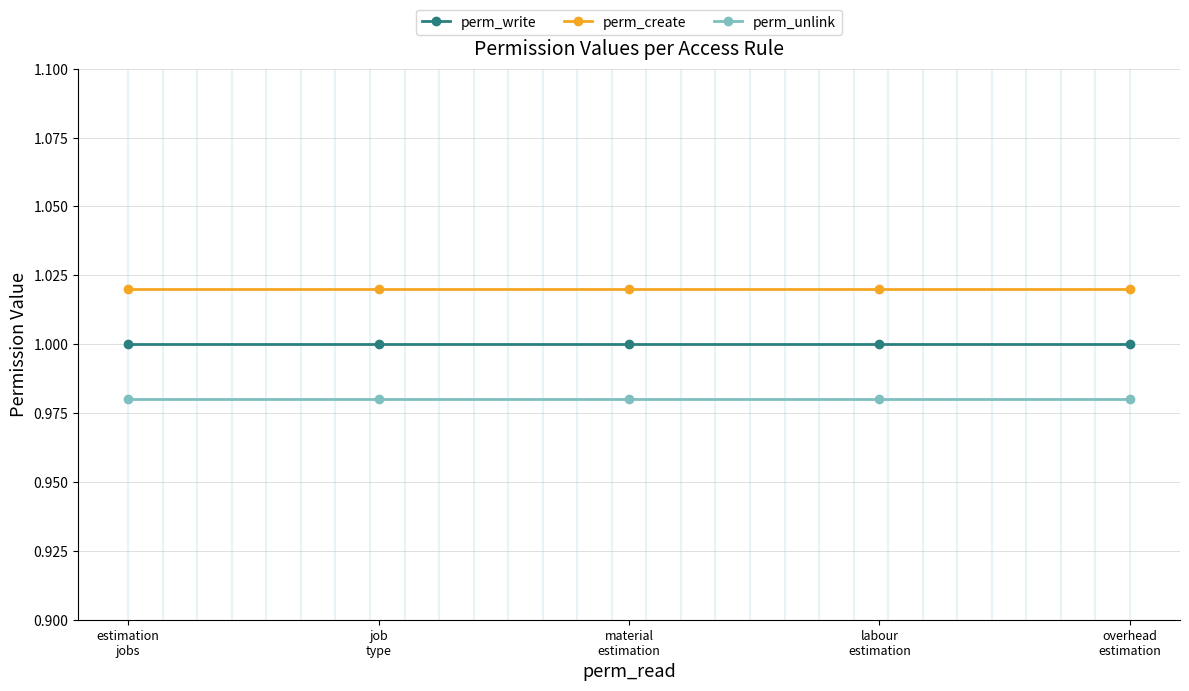

True or false: perm_write has more than 2 points higher than both neighbors.

False